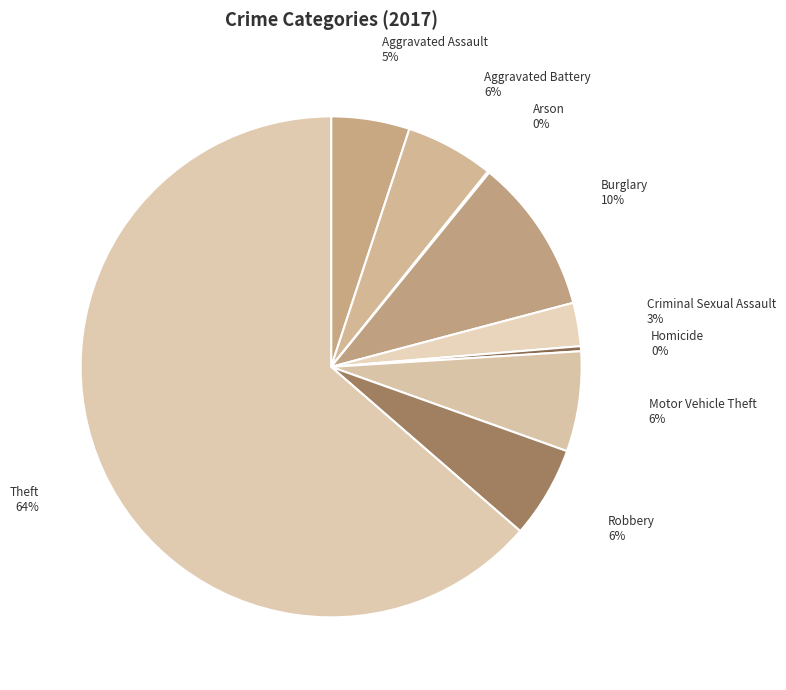

Which category has the biggest portion of the pie?

Theft